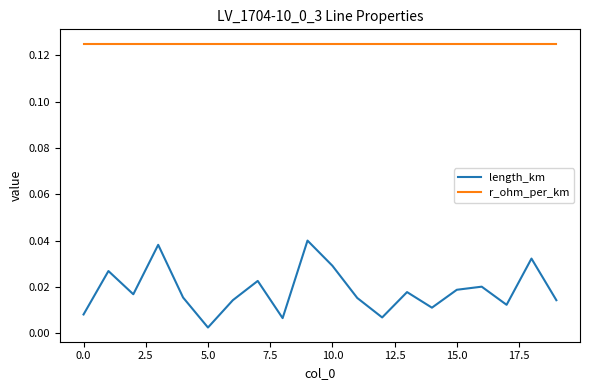

Which series has the widest spread of values?

length_km